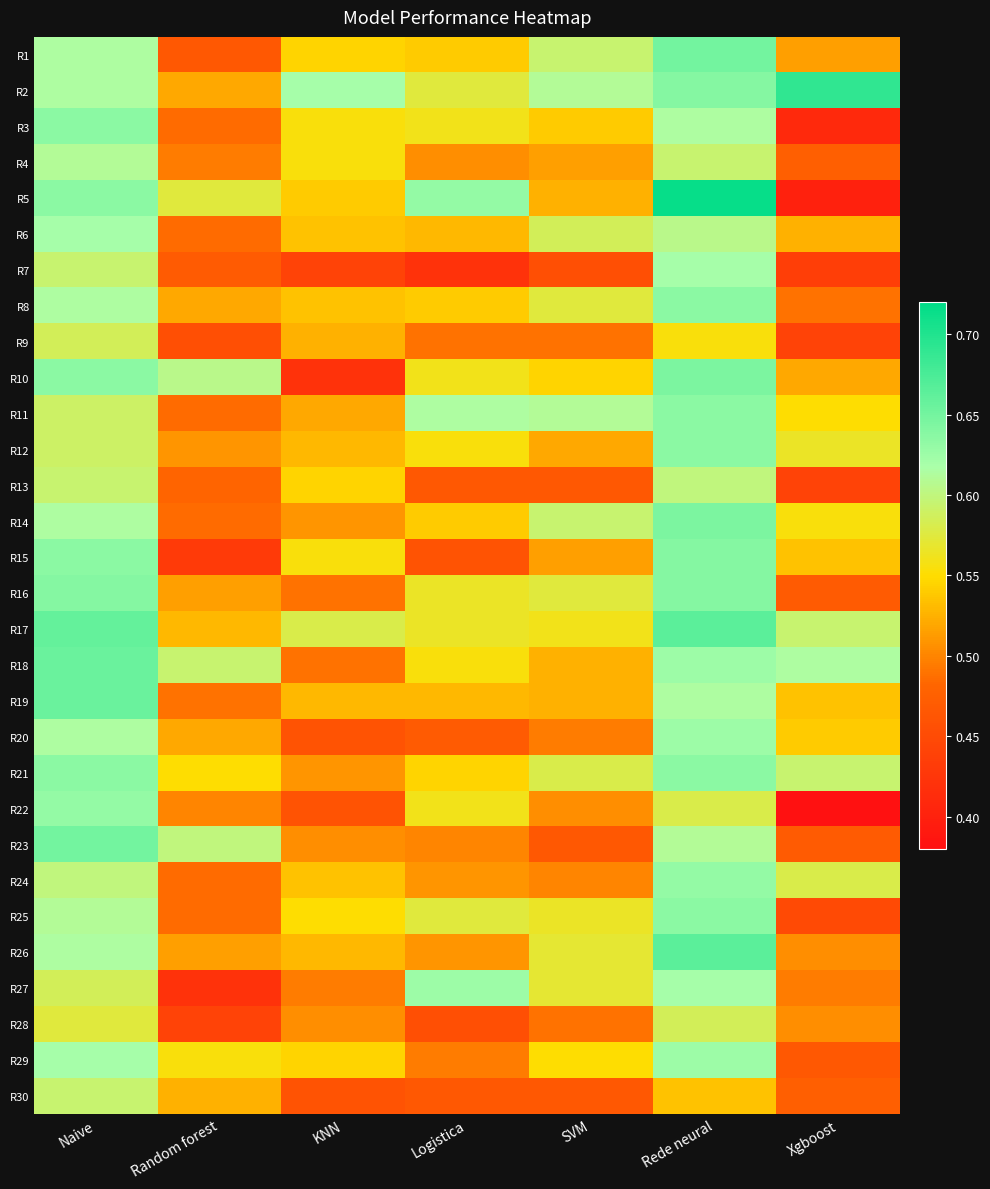

At which category does the chart reach its peak across all series?

Rede neural